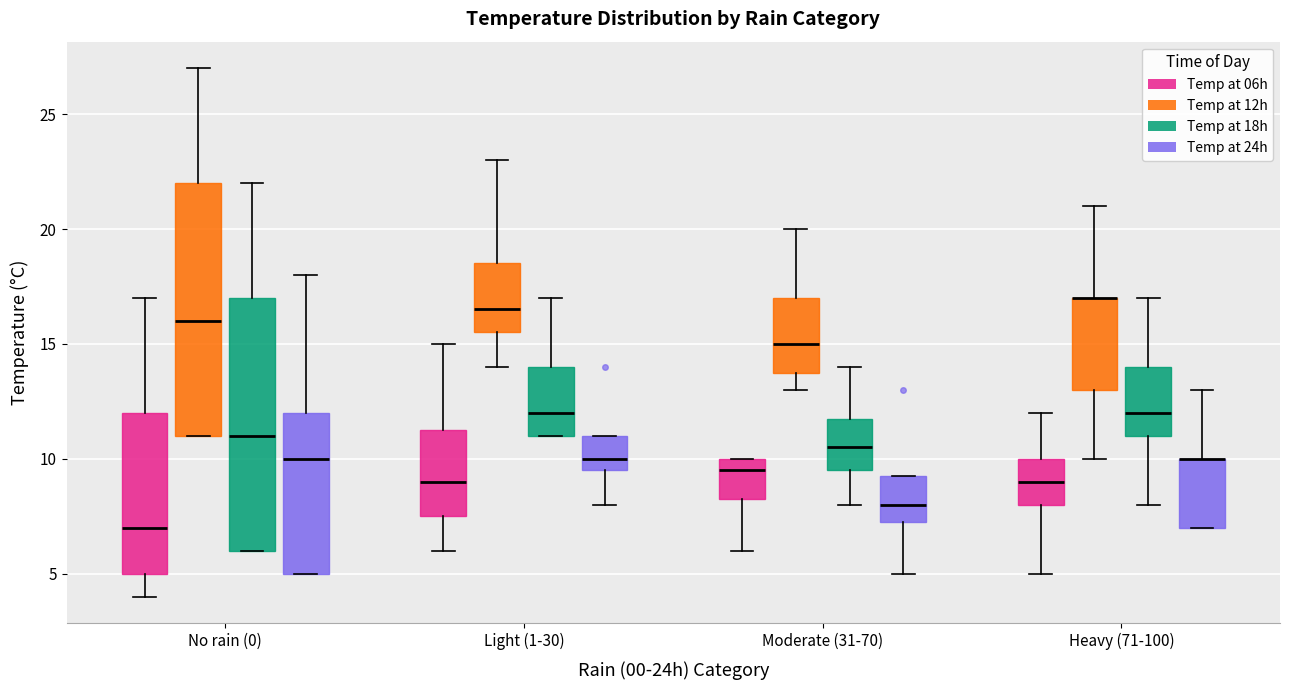

Reading left to right, read every box against the y-axis: the position of its median line, the range the box covers, and the ends of its whiskers. The values are not printed on the chart, so give them approximately, as read against the axis.

No rain (0) (Temp at 06h): median 7.0, box 5.0 to 12.0, whiskers 4.0 to 17.0
No rain (0) (Temp at 12h): median 16.0, box 11.0 to 22.0, whiskers 11.0 to 27.0
No rain (0) (Temp at 18h): median 11.0, box 6.0 to 17.0, whiskers 6.0 to 22.0
No rain (0) (Temp at 24h): median 10.0, box 5.0 to 12.0, whiskers 5.0 to 18.0
Light (1-30) (Temp at 06h): median 9.0, box 7.5 to 11.5, whiskers 6.0 to 15.0
Light (1-30) (Temp at 12h): median 16.5, box 15.5 to 18.5, whiskers 14.0 to 23.0
Light (1-30) (Temp at 18h): median 12.0, box 11.0 to 14.0, whiskers 11.0 to 17.0
Light (1-30) (Temp at 24h): median 10.0, box 9.5 to 11.0, whiskers 8.0 to 11.0
Moderate (31-70) (Temp at 06h): median 9.5, box 8.5 to 10.0, whiskers 6.0 to 10.0
Moderate (31-70) (Temp at 12h): median 15.0, box 14.0 to 17.0, whiskers 13.0 to 20.0
Moderate (31-70) (Temp at 18h): median 10.5, box 9.5 to 12.0, whiskers 8.0 to 14.0
Moderate (31-70) (Temp at 24h): median 8.0, box 7.5 to 9.5, whiskers 5.0 to 9.5
Heavy (71-100) (Temp at 06h): median 9.0, box 8.0 to 10.0, whiskers 5.0 to 12.0
Heavy (71-100) (Temp at 12h): median 17.0 (drawn on the box's upper edge), box 13.0 to 17.0, whiskers 10.0 to 21.0
Heavy (71-100) (Temp at 18h): median 12.0, box 11.0 to 14.0, whiskers 8.0 to 17.0
Heavy (71-100) (Temp at 24h): median 10.0 (drawn on the box's upper edge), box 7.0 to 10.0, whiskers 7.0 to 13.0